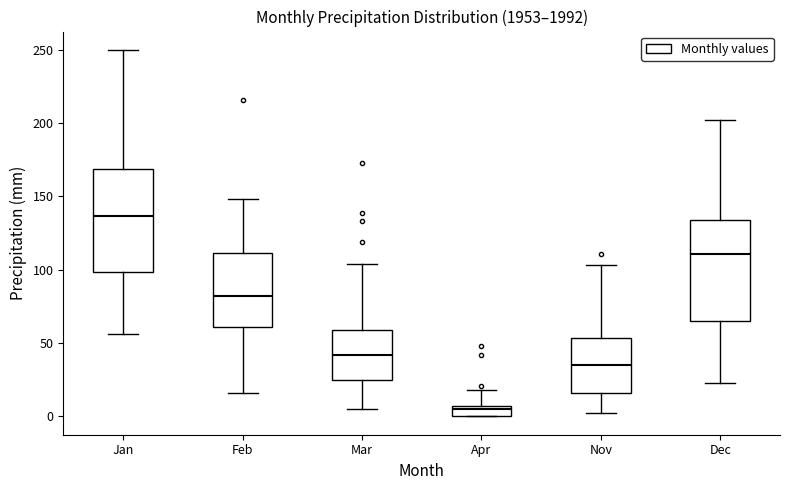

Where does the lower whisker of the box for Dec end on the y-axis? The values are not printed on the chart, so give them approximately, as read against the axis.

25